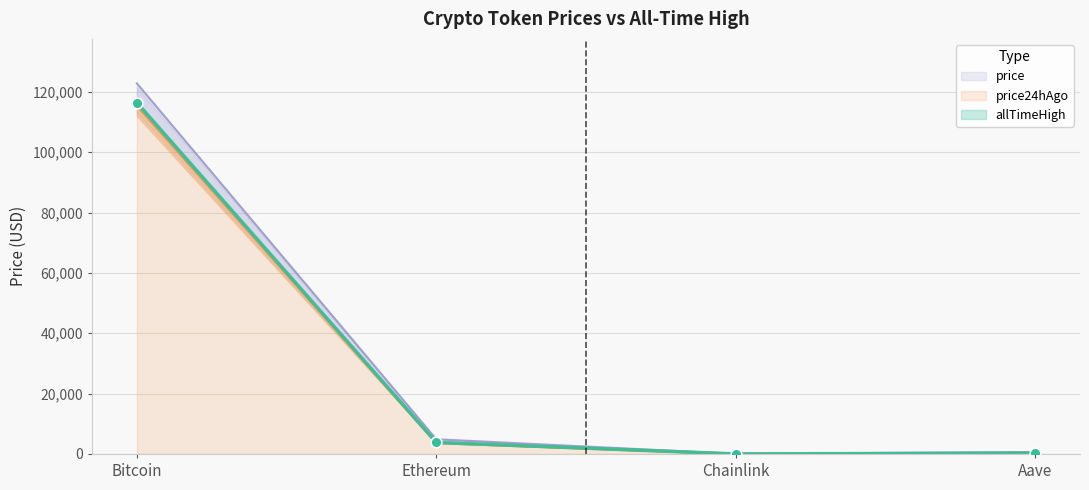

What is the total value across all series at Bitcoin?

354786.0